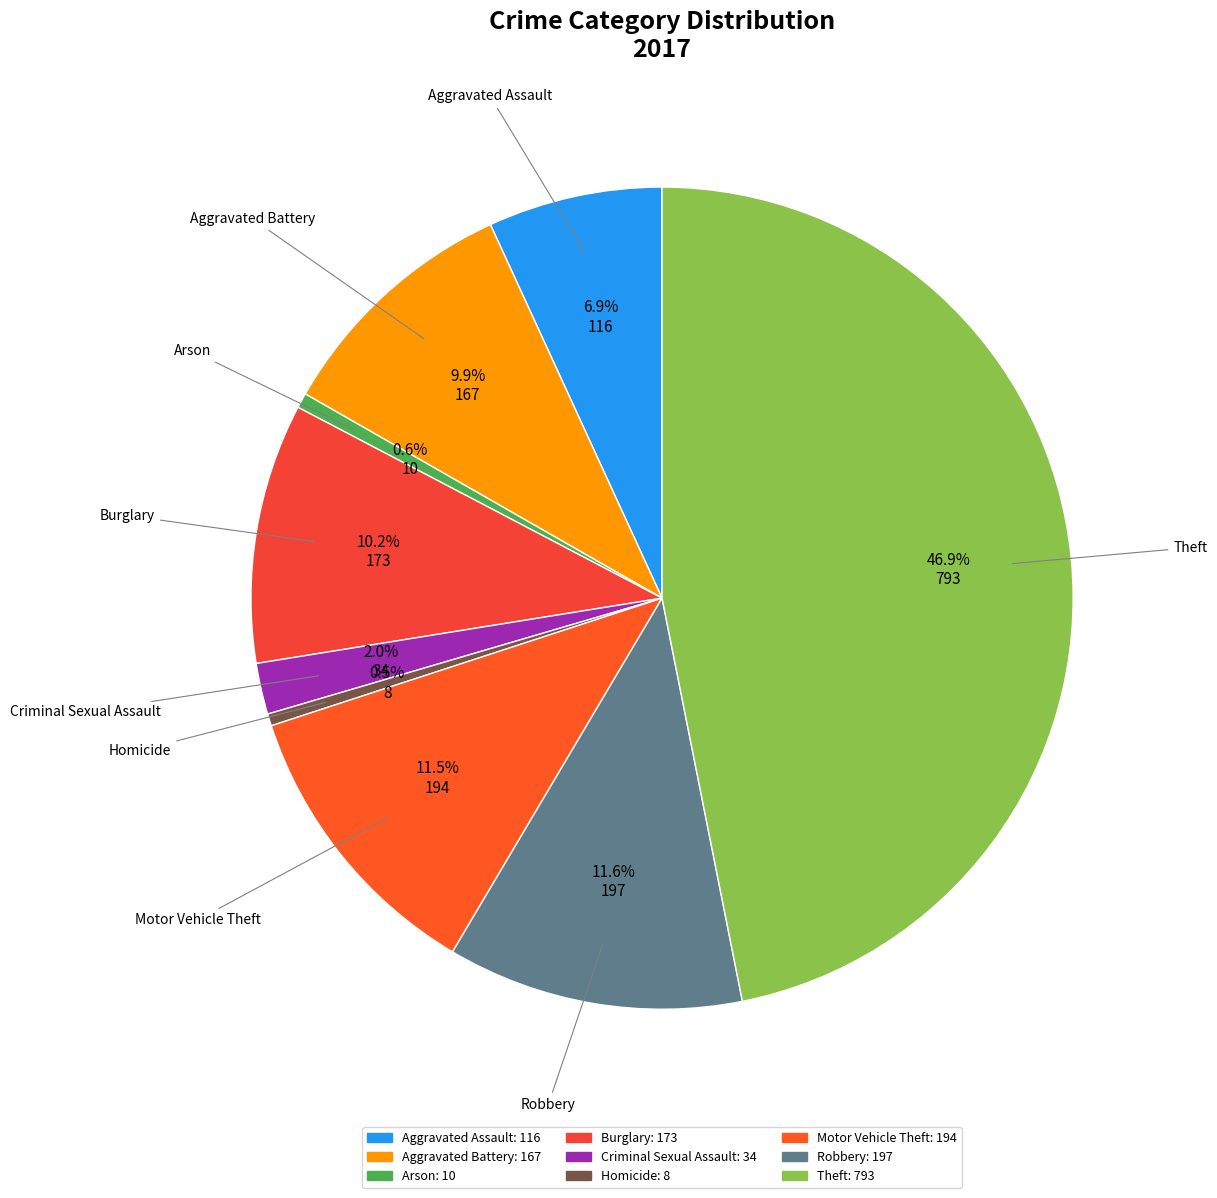

Is Aggravated Battery the majority of the pie?

No